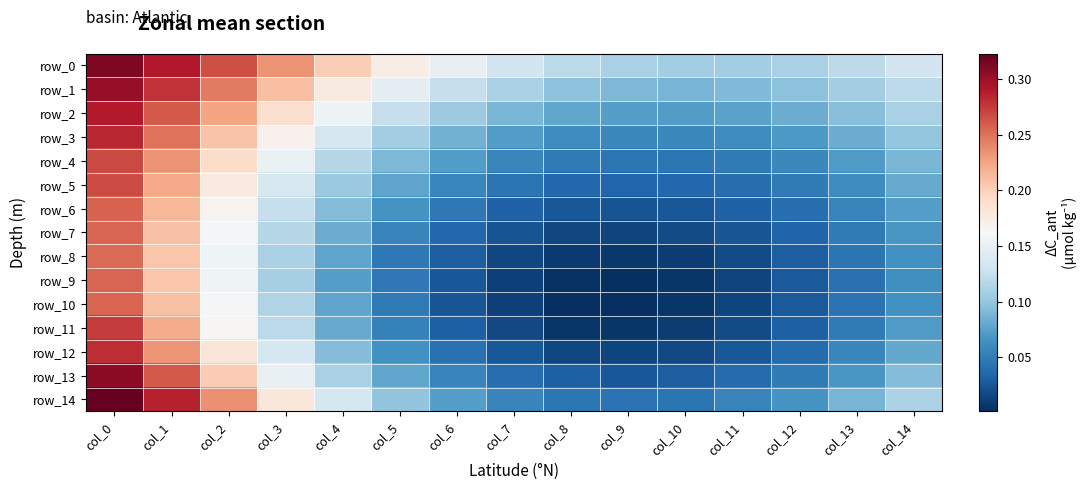

How many categories are shown in the chart?

15